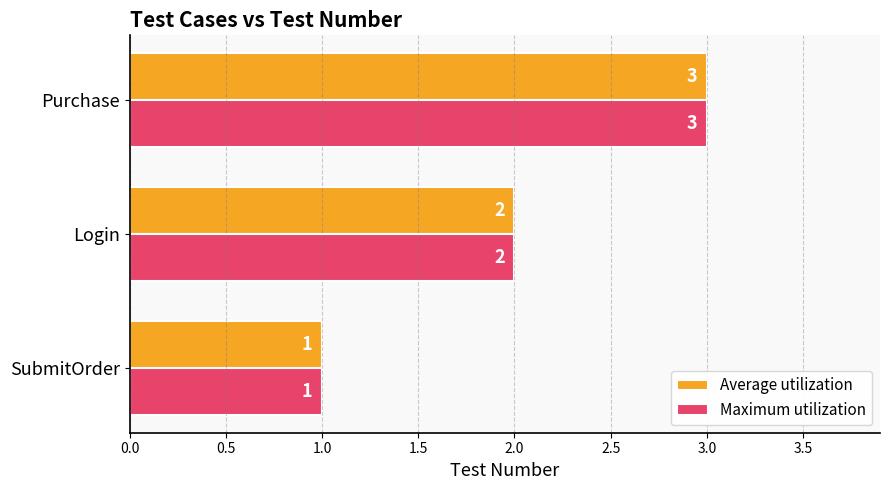

List the labels in order of Maximum utilization value, largest first.

Purchase, Login, SubmitOrder